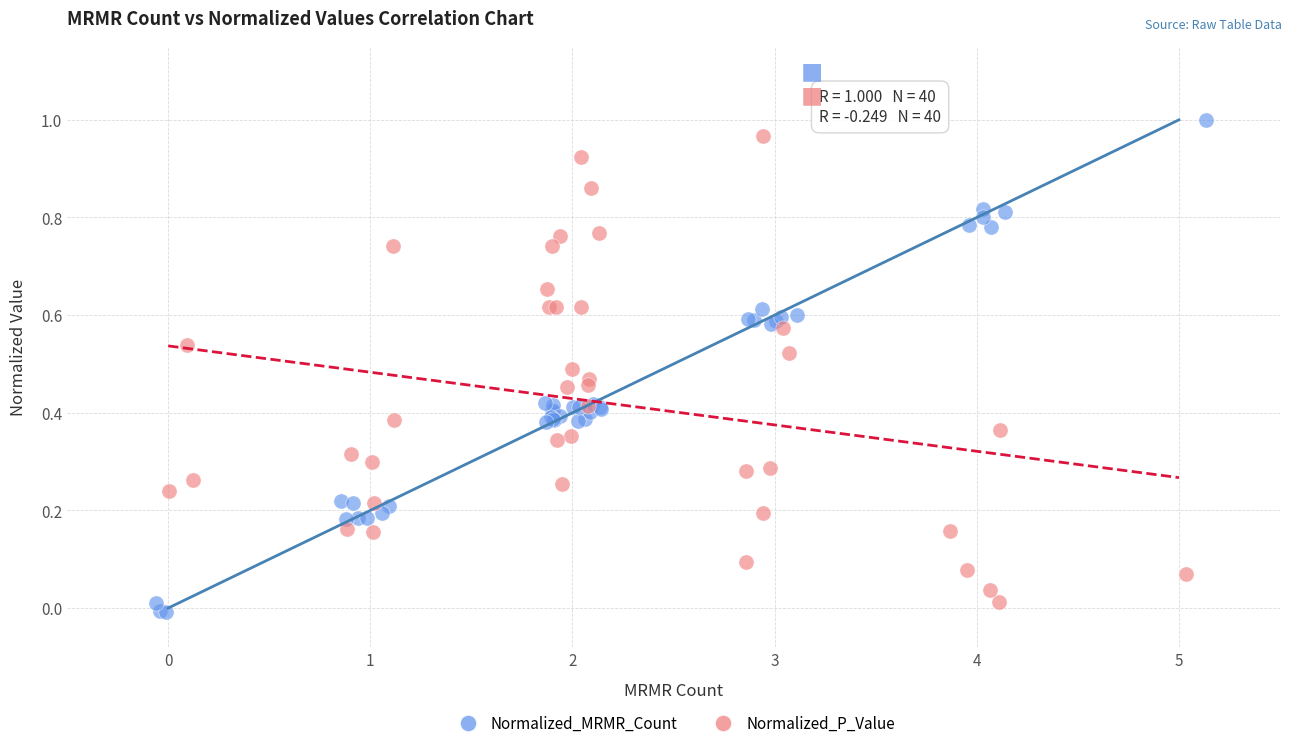

Which series reaches the minimum Y coordinate?

Normalized_MRMR_Count